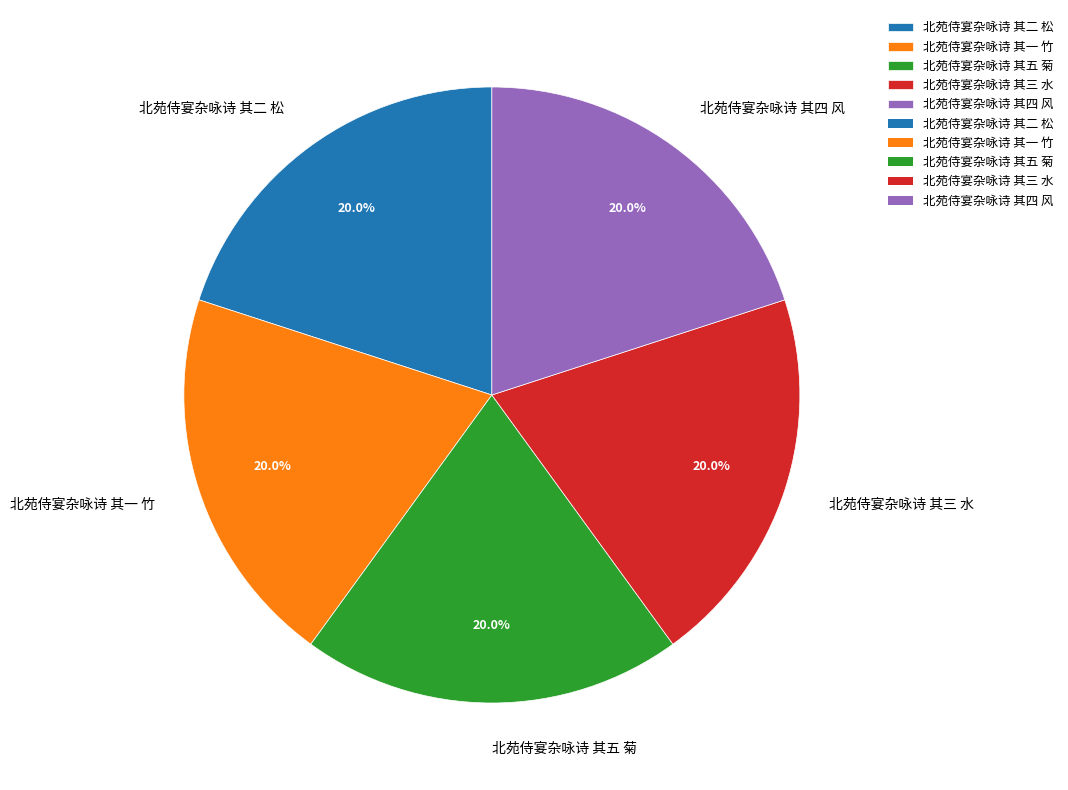

Do 北苑侍宴杂咏诗 其二 松 and 北苑侍宴杂咏诗 其五 菊 together represent more than half of the pie?

No